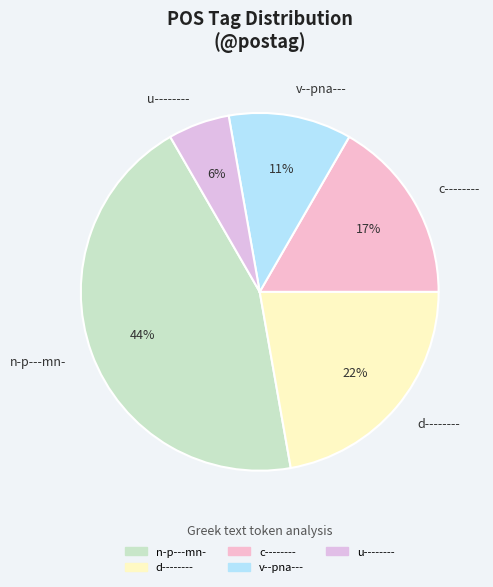

How many slices are in this pie chart?

5